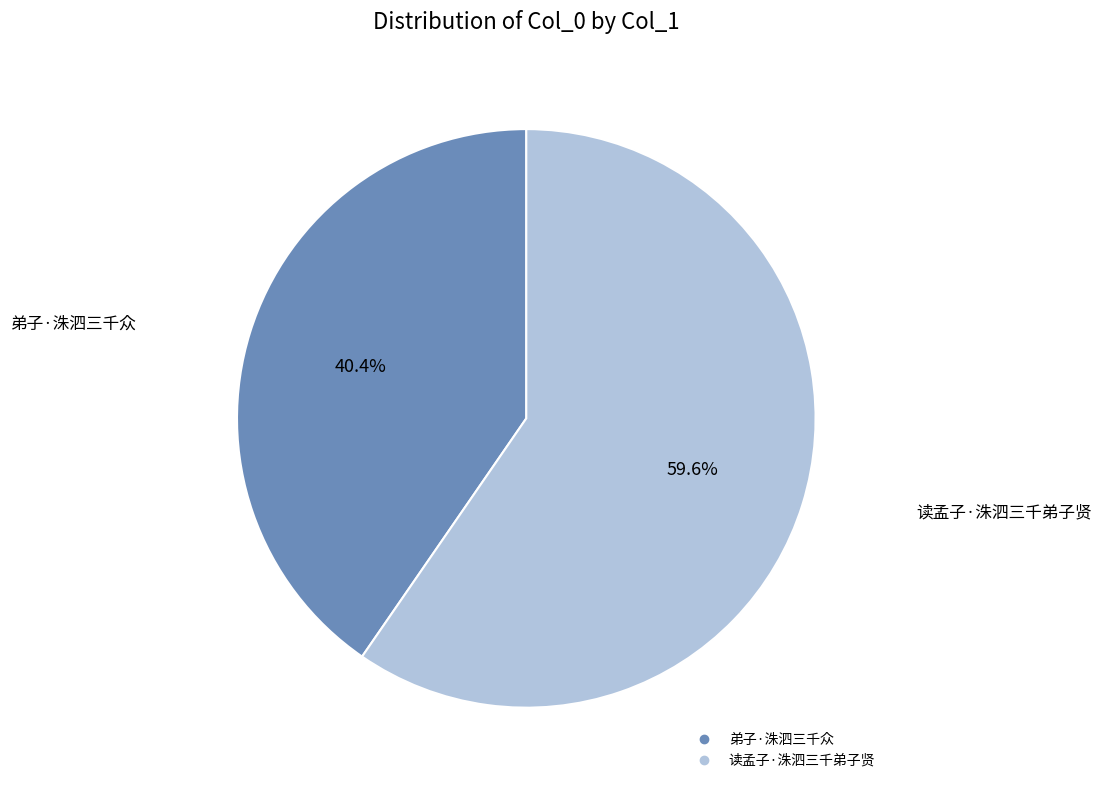

To the nearest percent, what portion does 读孟子·洙泗三千弟子贤 represent?

60%